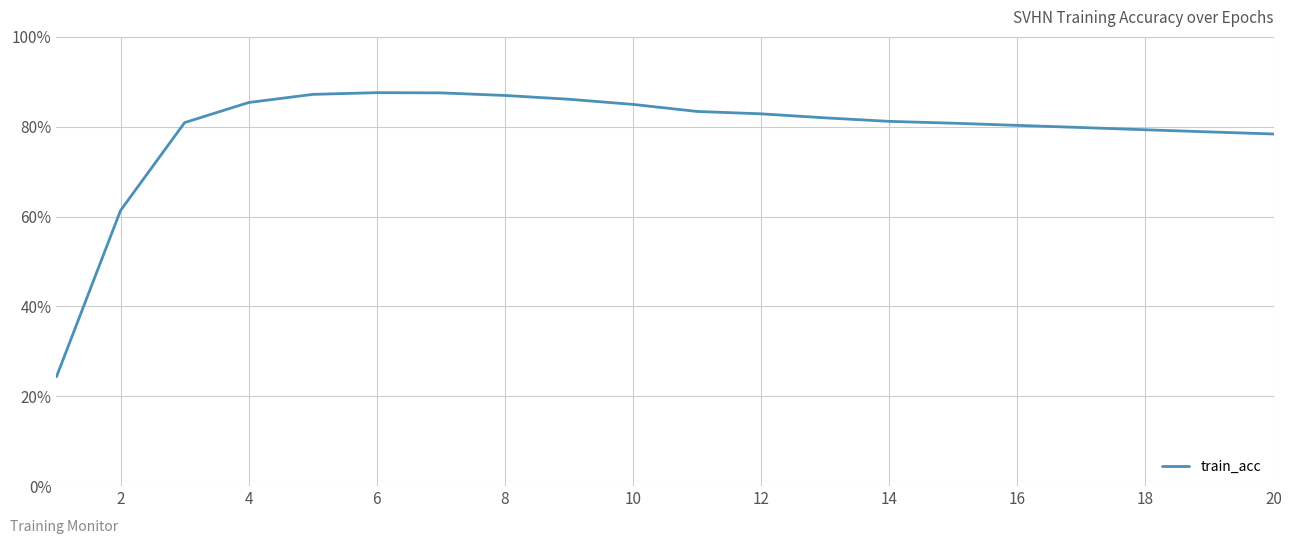

What is the smallest value displayed?

24.3